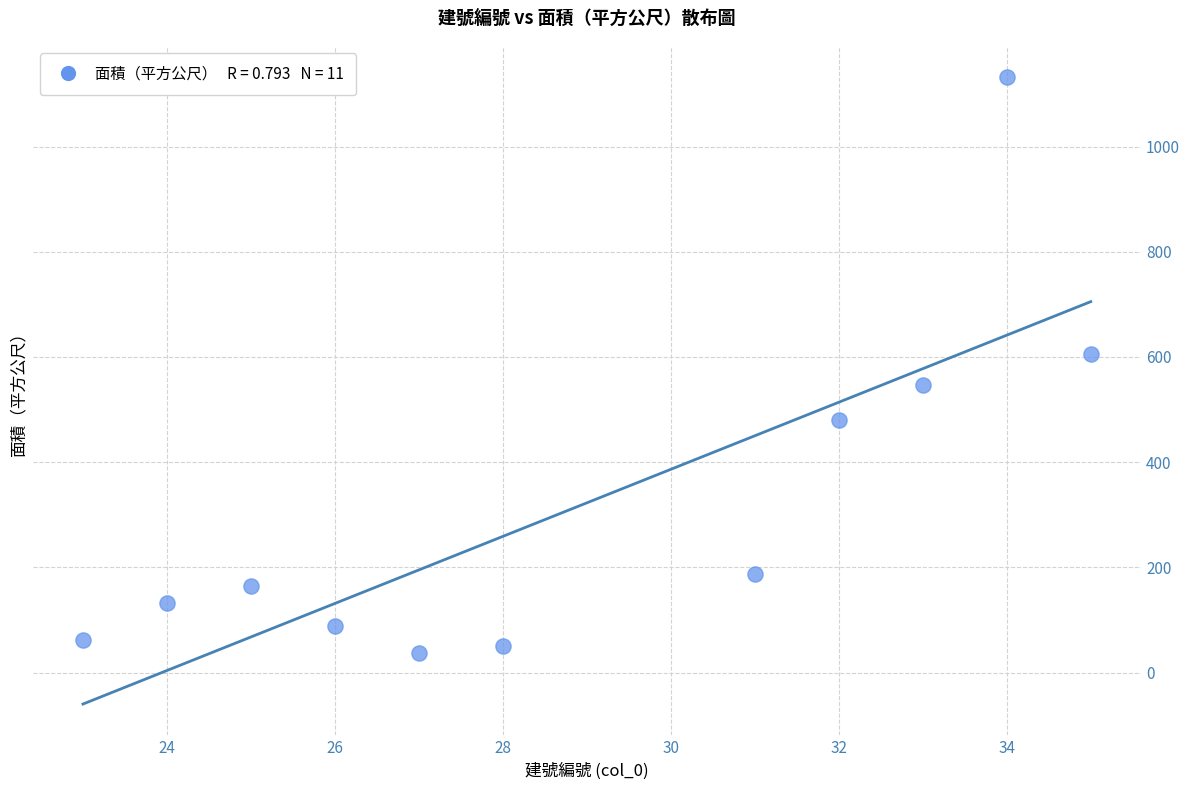

What Y value in the scatter plot is closest to 584?

605.2